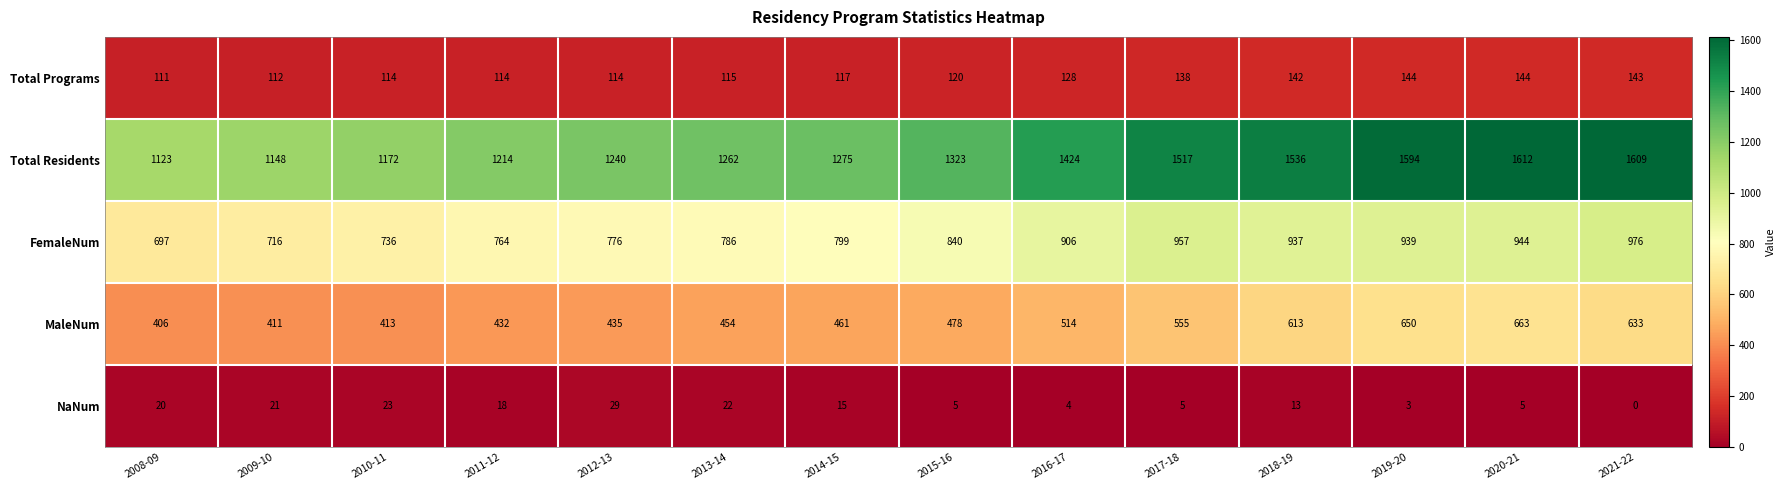

At which category is the sum across all series the highest?

2020-21